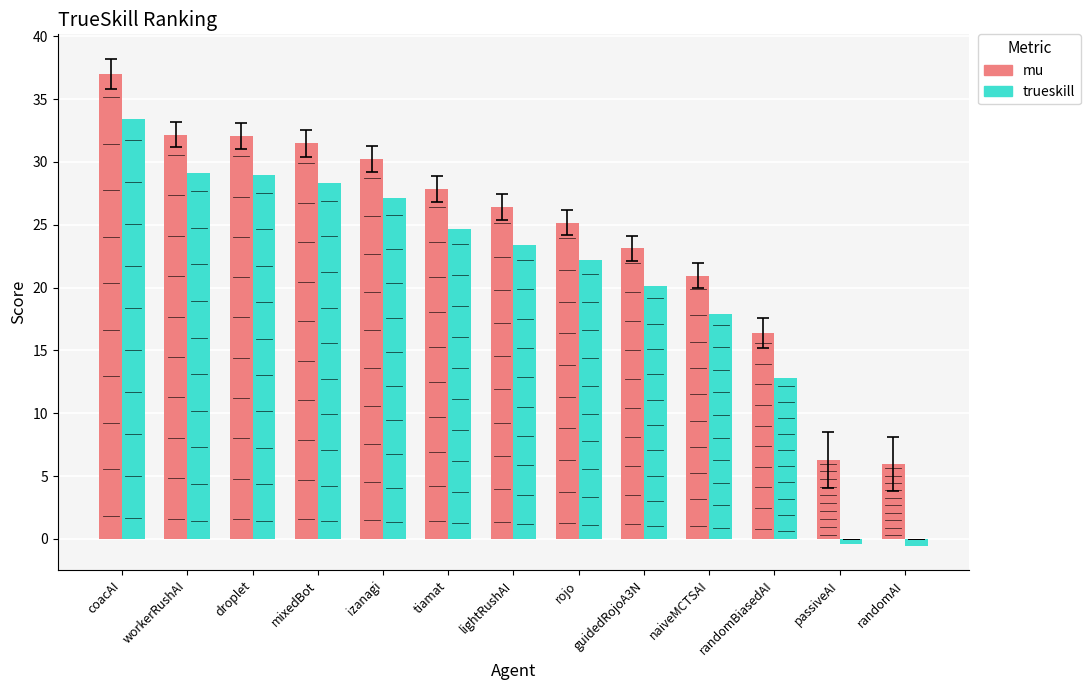

What is the smallest value displayed?

-0.5